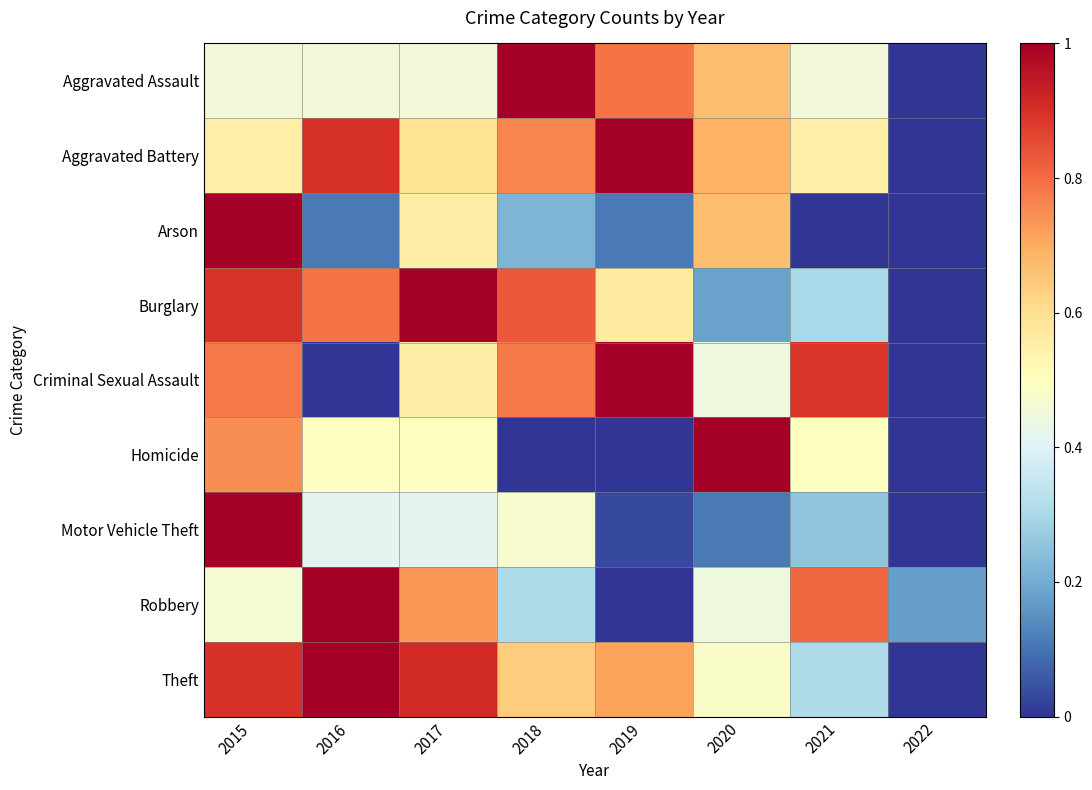

At which category is the sum across all series the highest?

2015